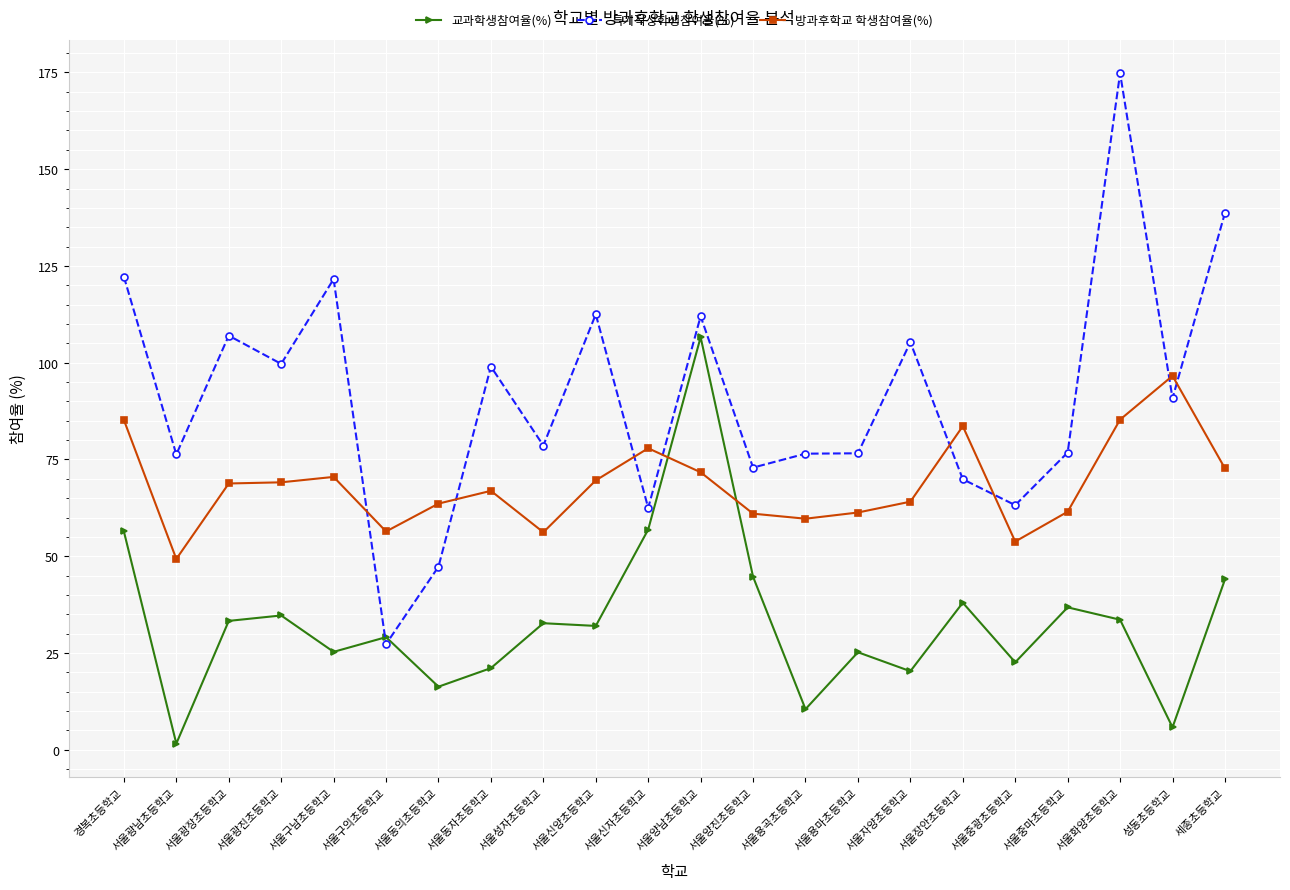

What is the sum of the 방과후학교 학생참여율(%) values at 서울양진초등학교 and 서울광장초등학교?

129.8